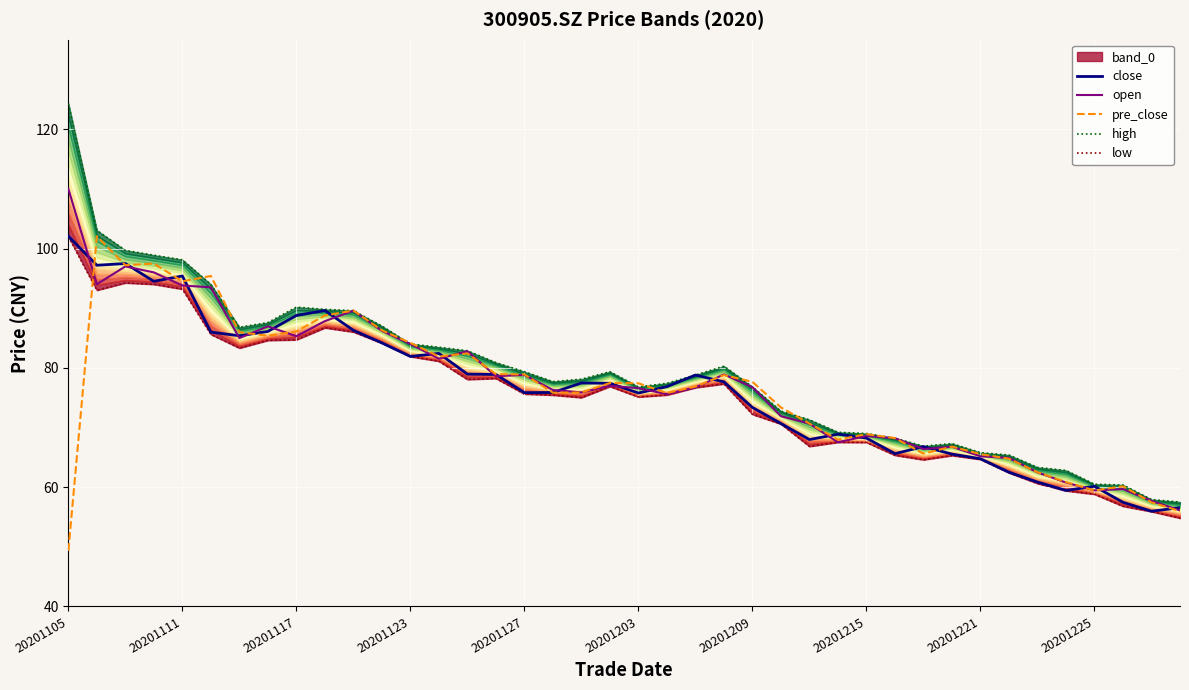

Rank the series at 23 from lowest to highest value.

low, close, pre_close, open, high